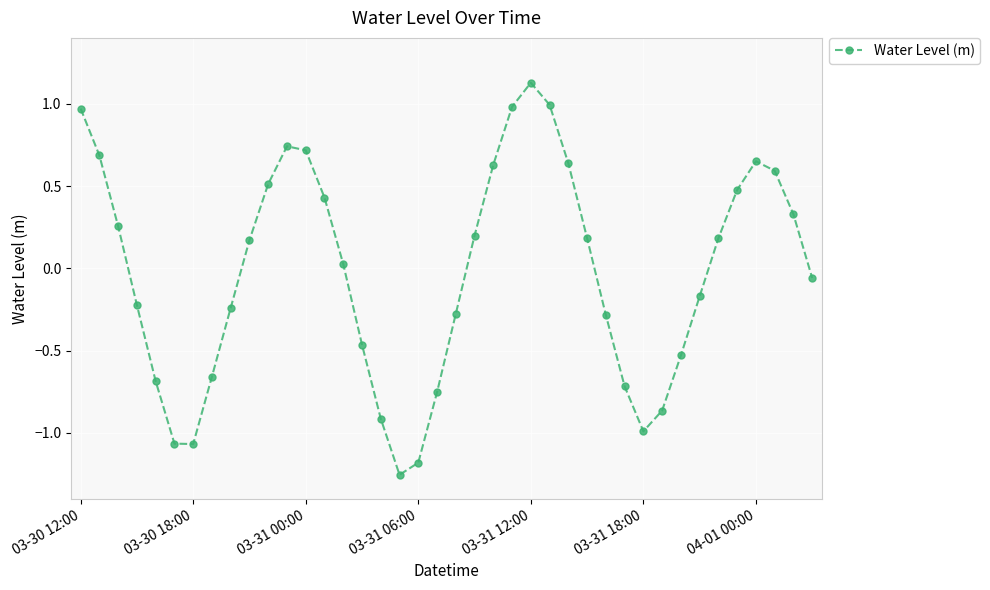

How many interior local peaks (higher than both neighbors) does the data have?

3